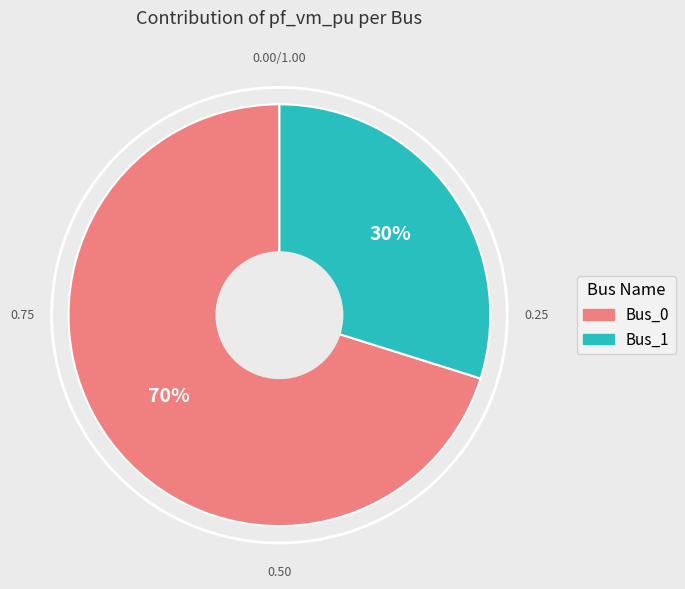

True or false: Bus_0 accounts for 81% of the total.

False